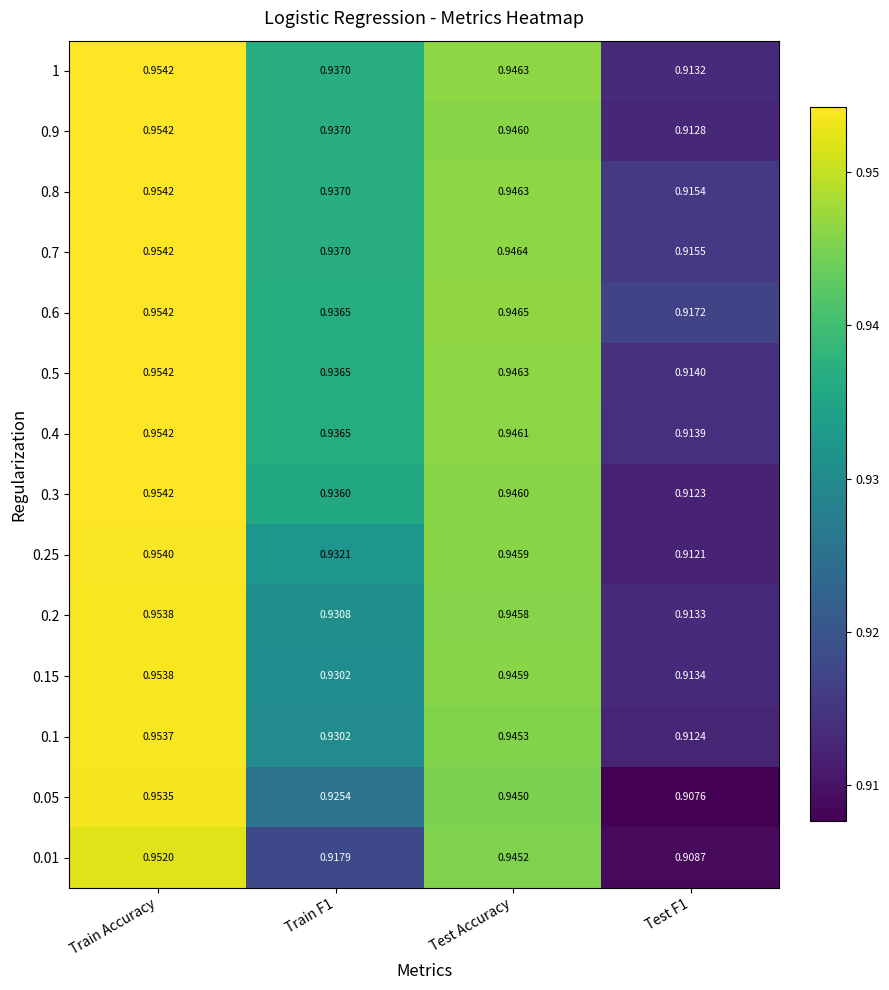

At which category is the sum across all series the highest?

Train Accuracy